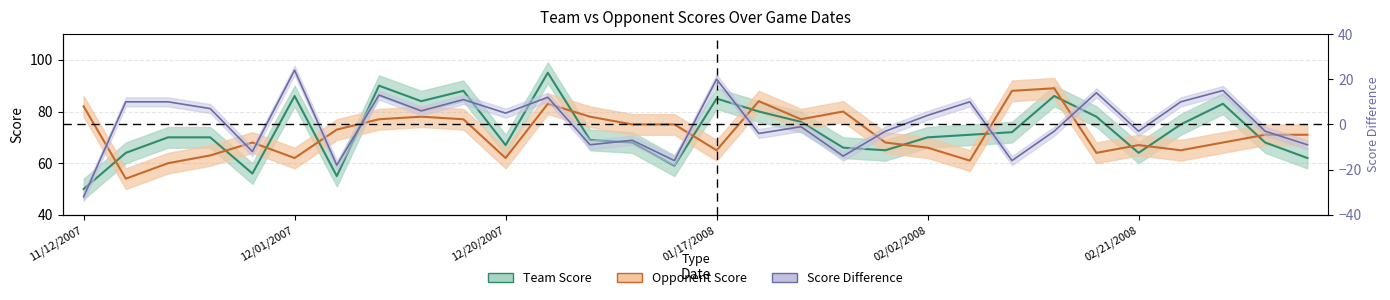

Where is the first local minimum for Opponent Score?

11/16/2007